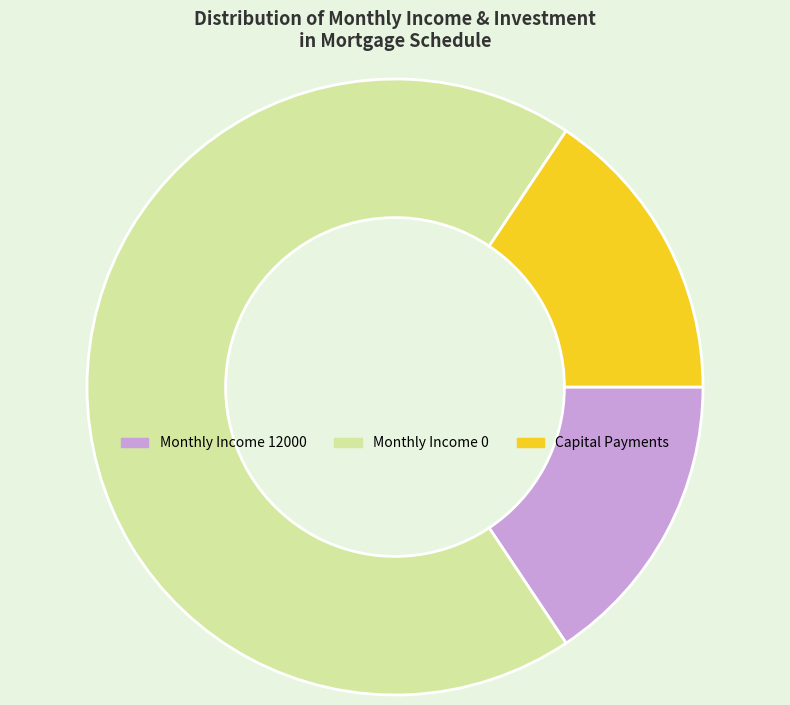

Combined, do Capital Payments and Monthly Income 0 account for over 50%?

Yes